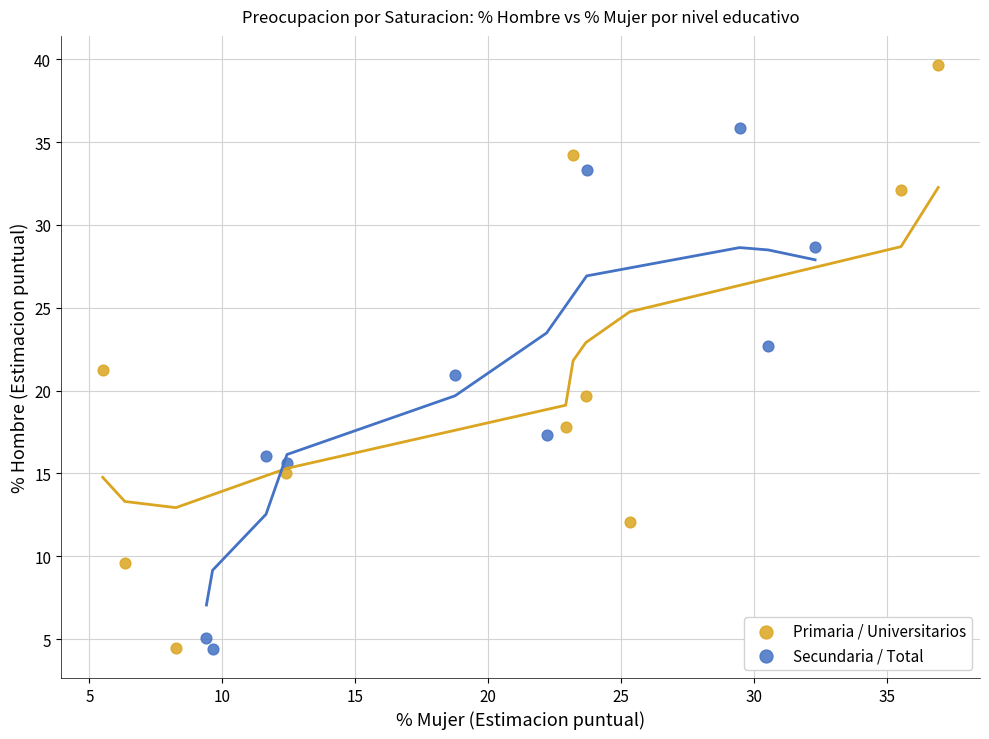

Which series has the largest Y range (max minus min)?

Primaria / Universitarios